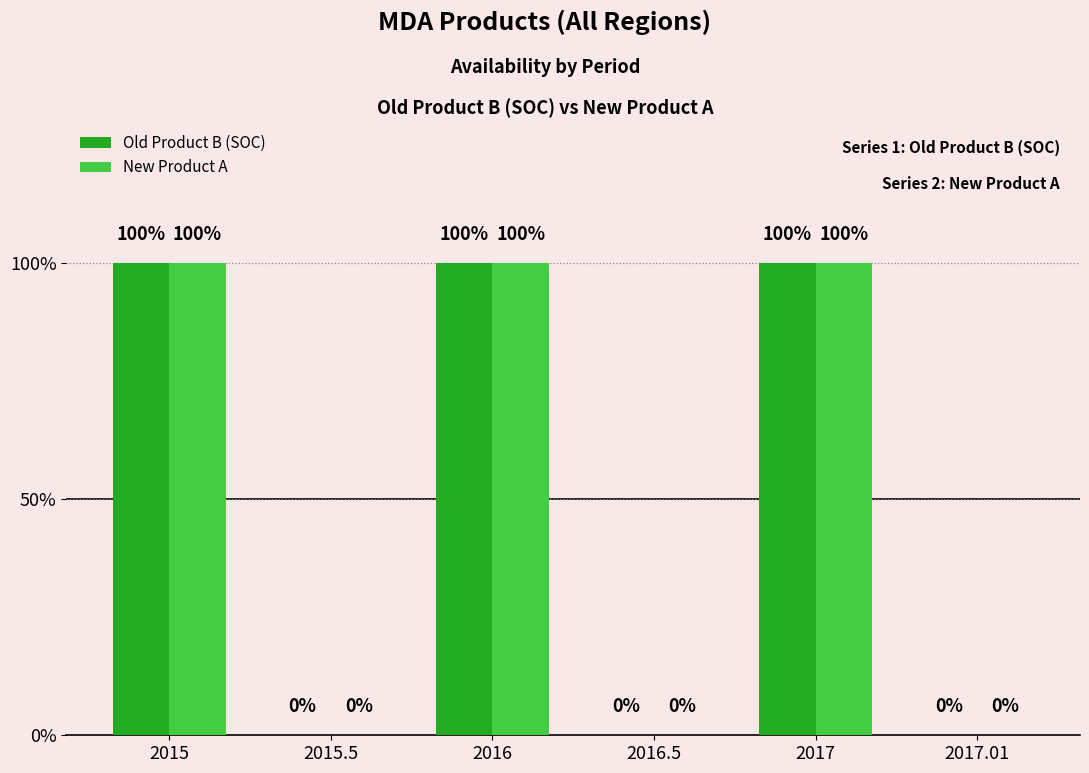

What is the sum of all Old Product B (SOC) values?

3